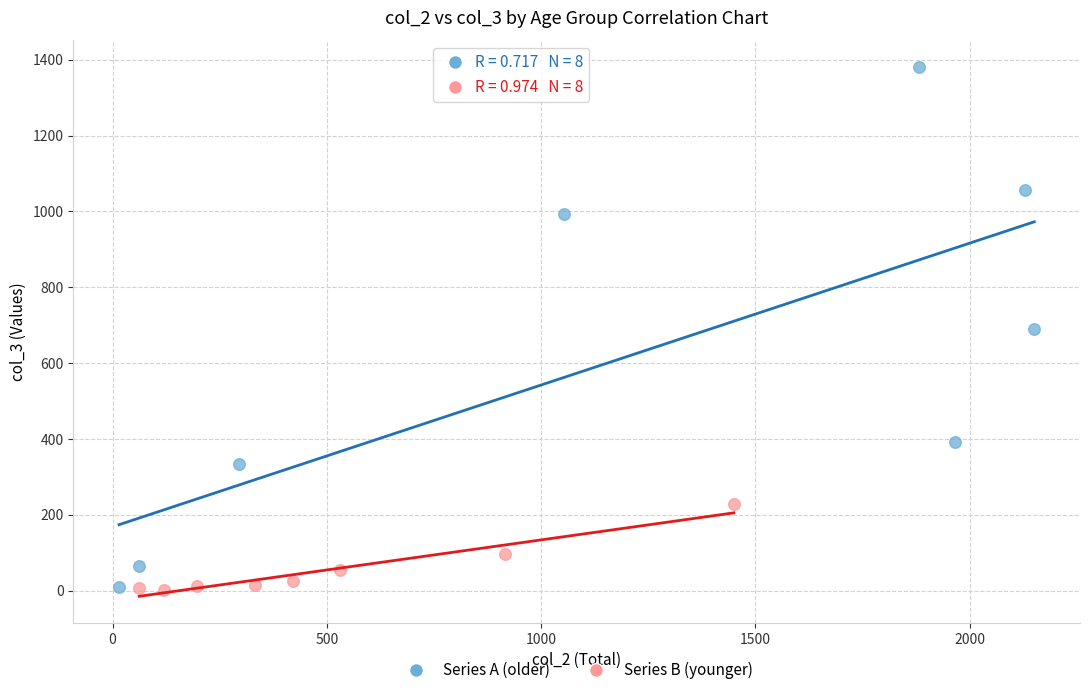

Which series has the largest Y range (max minus min)?

Series A (older)